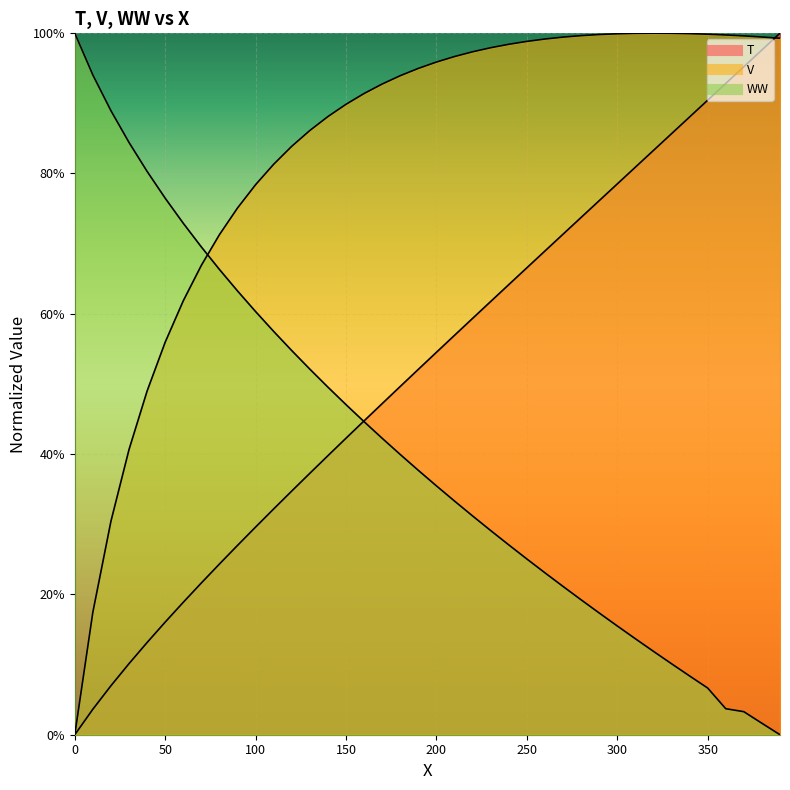

True or false: WW and T cross at least once.

True